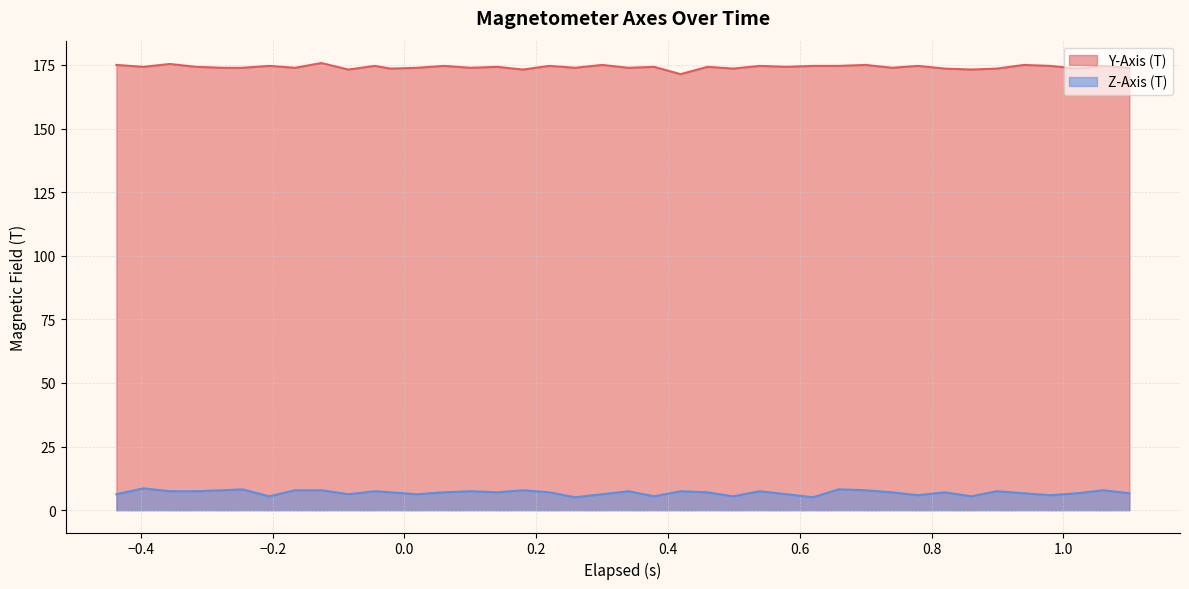

Reading right to left, extract all data points from this chart.

Y-Axis (T): 173.9	174.6	173.6	174.6	175.0	173.6	173.2	173.6	174.6	173.9	175.0	174.6	174.6	174.2	174.6	173.6	174.2	171.4	174.2	173.9	175.0	173.9	174.6	173.2	174.2	173.9	174.6	173.9	173.6	174.6	173.2	175.8	173.9	174.6	173.9	173.9	174.2	175.4	174.2	175.0
Z-Axis (T): 6.6	7.8	6.6	5.9	6.6	7.4	5.4	7.0	5.9	7.0	7.8	8.2	5.1	6.2	7.4	5.4	7.0	7.4	5.4	7.4	6.2	5.1	7.0	7.8	7.0	7.4	7.0	6.2	7.0	7.4	6.2	7.8	7.8	5.4	8.2	7.8	7.4	7.4	8.6	6.2